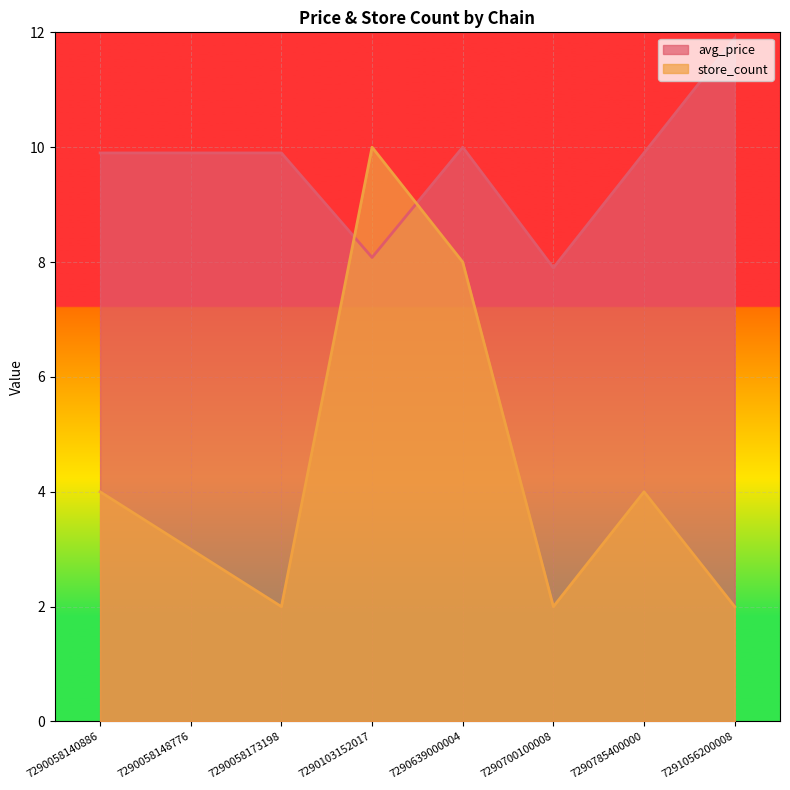

Does the chart display data point markers on the line(s)?

No